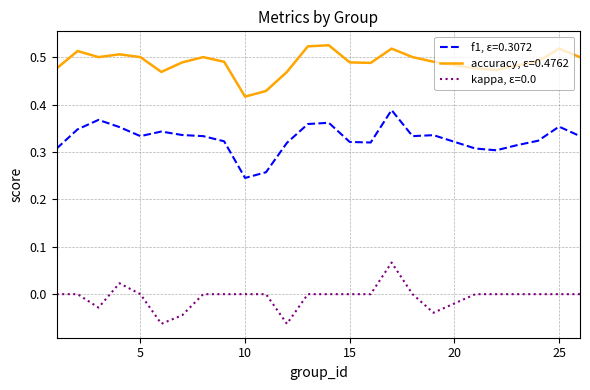

Which series has the largest total across all categories?

accuracy, ε=0.4762